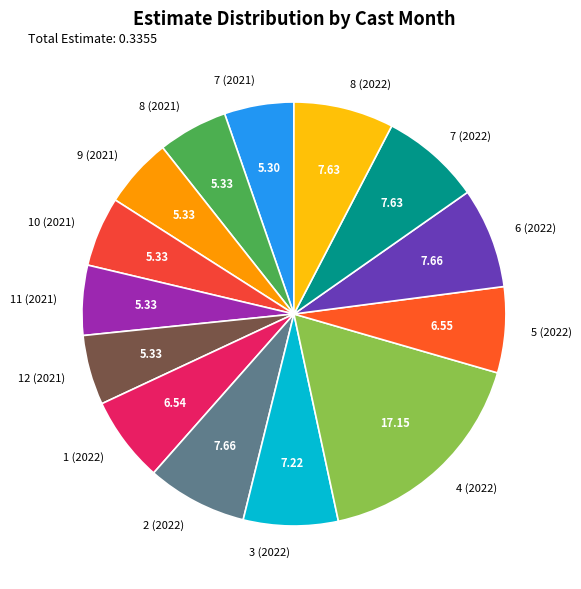

Which slice is the largest?

4 (2022)